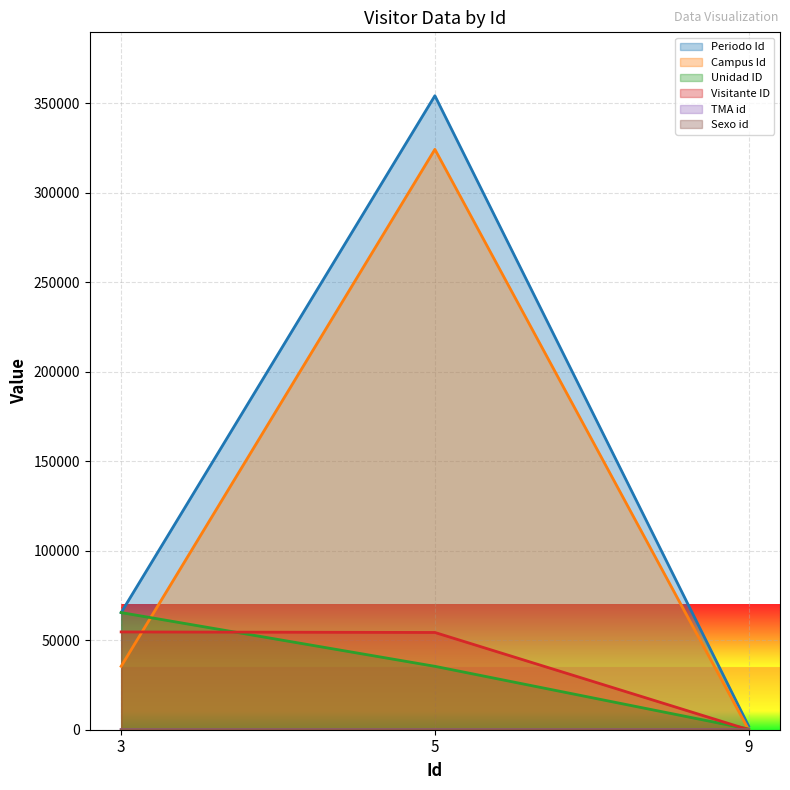

At which category does the chart reach its minimum across all series?

9